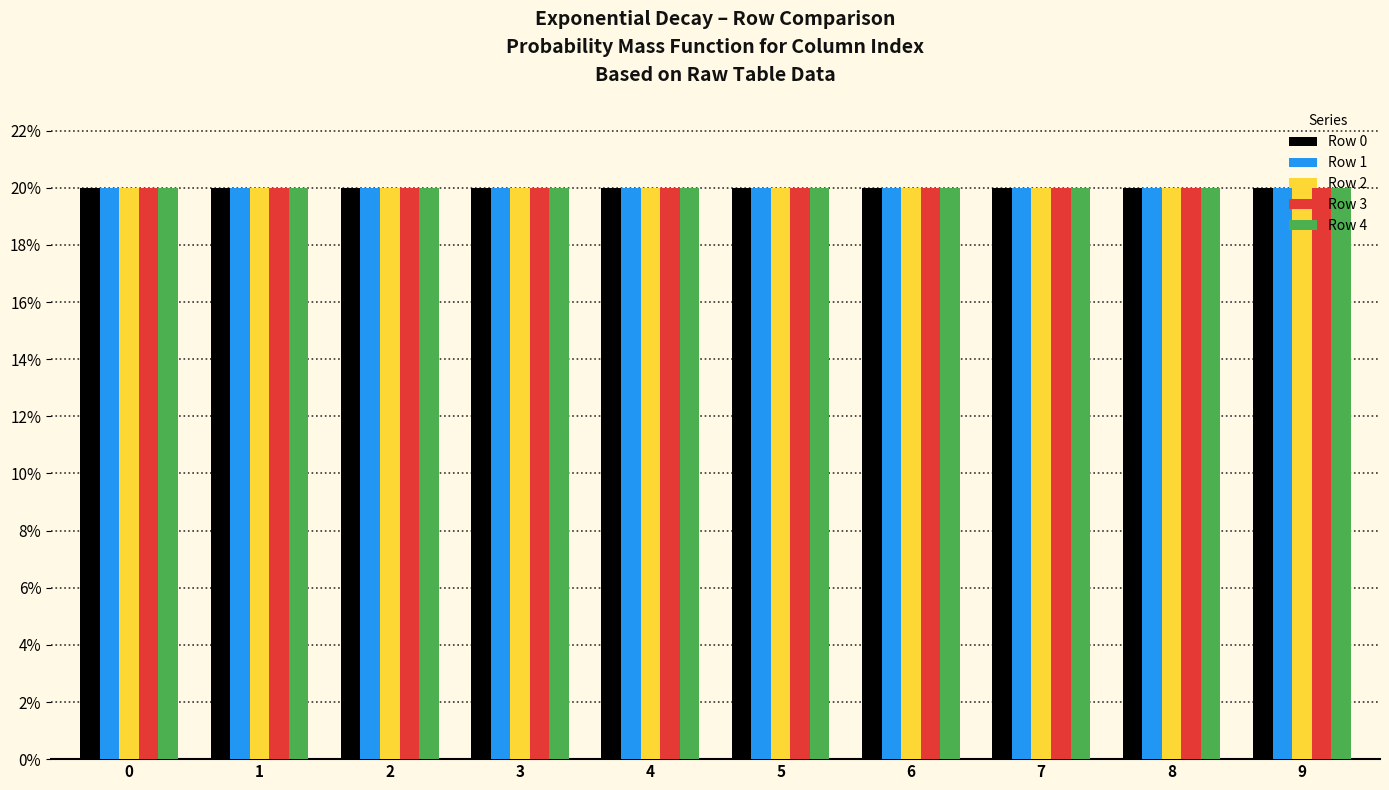

Does the chart contain any negative values?

No